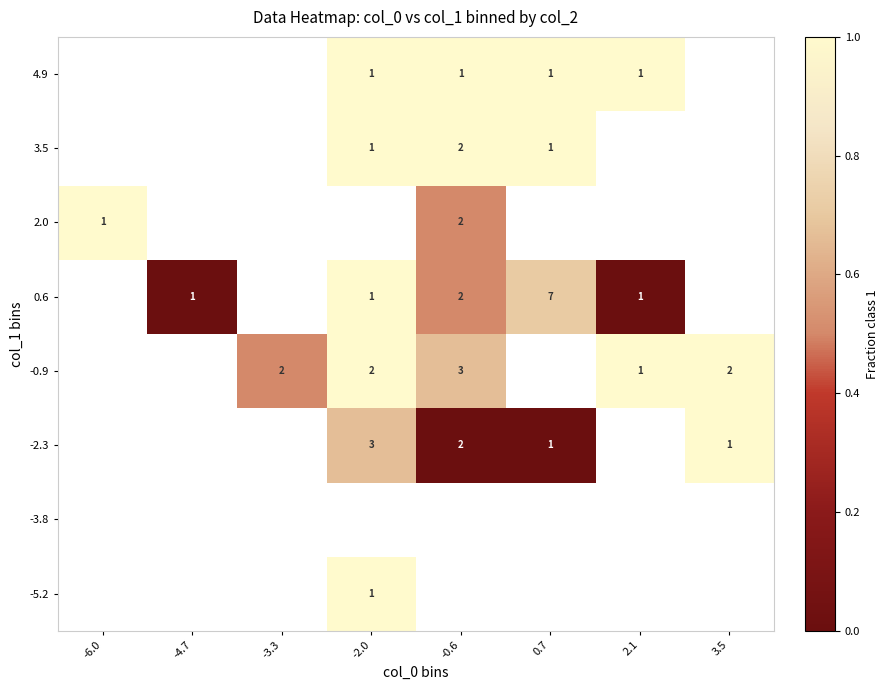

How many distinct data groups are displayed?

8